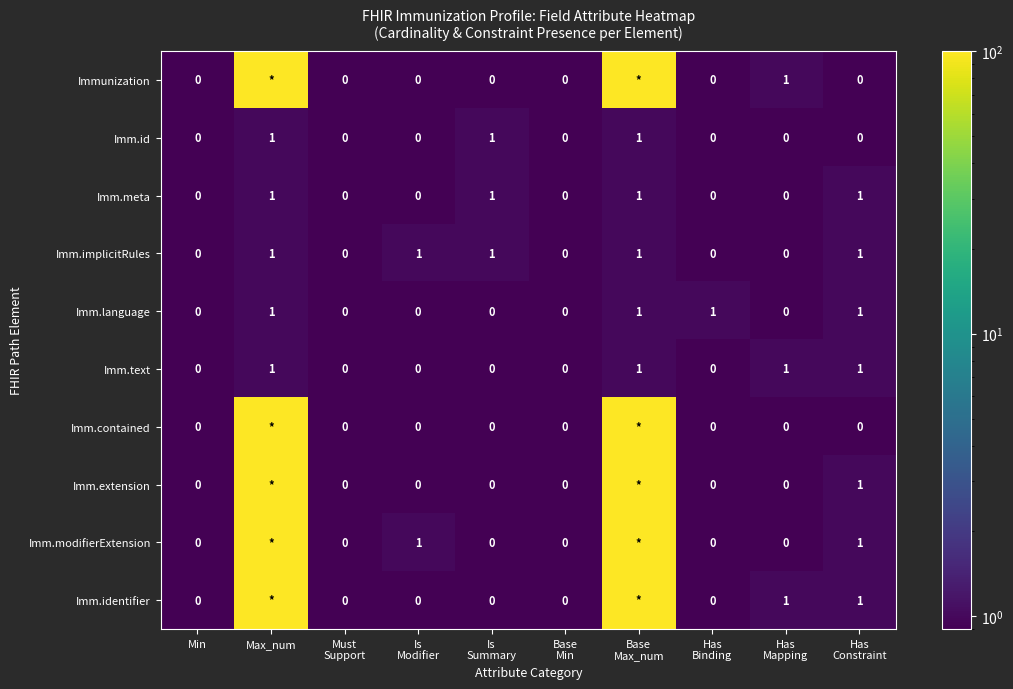

What is the highest value of the Imm.implicitRules series?

1.0